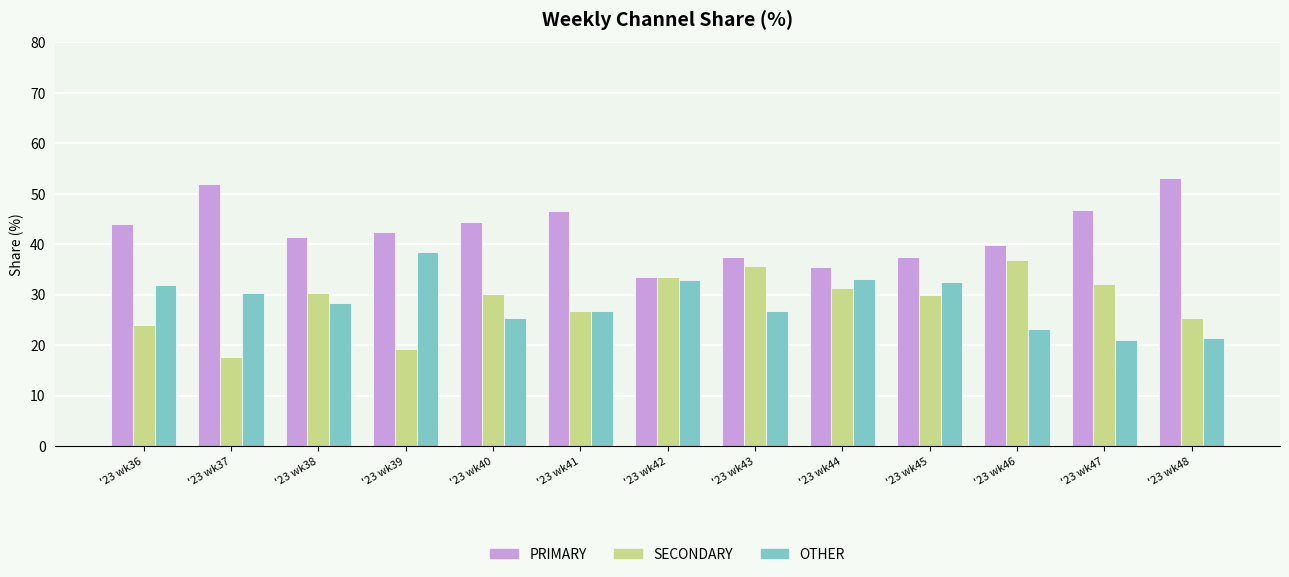

What is the total value across all series at '23 wk40?

100.0